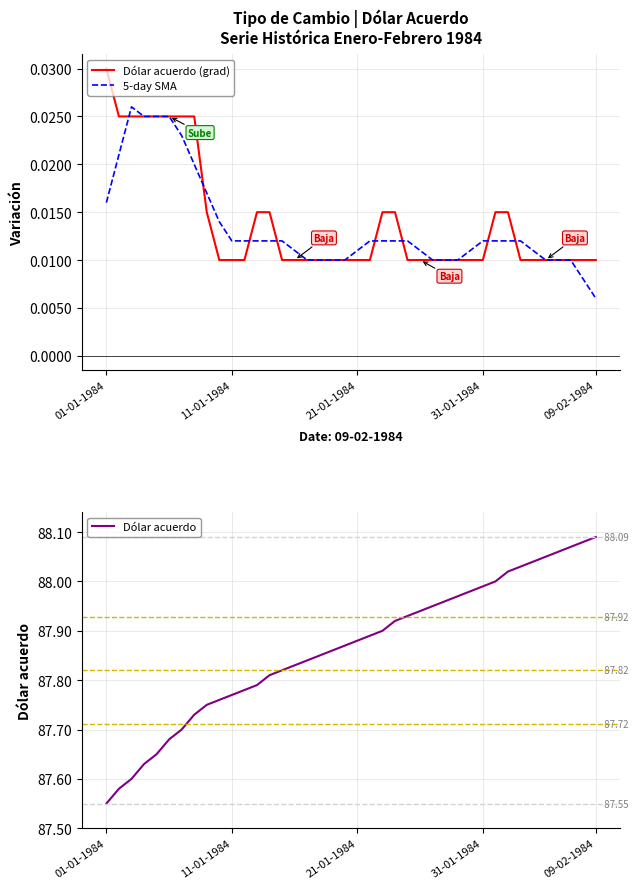

Reading left to right, extract all data points from this chart.

Dólar acuerdo (grad): 0.0	0.0	0.0	0.0	0.0	0.0	0.0	0.0	0.0	0.0	0.0	0.0	0.0	0.0	0.0	0.0	0.0	0.0	0.0	0.0	0.0	0.0	0.0	0.0	0.0	0.0	0.0	0.0	0.0	0.0	0.0	0.0	0.0	0.0	0.0	0.0	0.0	0.0	0.0	0.0
5-day SMA: 0.0	0.0	0.0	0.0	0.0	0.0	0.0	0.0	0.0	0.0	0.0	0.0	0.0	0.0	0.0	0.0	0.0	0.0	0.0	0.0	0.0	0.0	0.0	0.0	0.0	0.0	0.0	0.0	0.0	0.0	0.0	0.0	0.0	0.0	0.0	0.0	0.0	0.0	0.0	0.0
Dólar acuerdo: 87.5	87.6	87.6	87.6	87.7	87.7	87.7	87.7	87.8	87.8	87.8	87.8	87.8	87.8	87.8	87.8	87.8	87.8	87.9	87.9	87.9	87.9	87.9	87.9	87.9	87.9	88.0	88.0	88.0	88.0	88.0	88.0	88.0	88.0	88.0	88.0	88.1	88.1	88.1	88.1